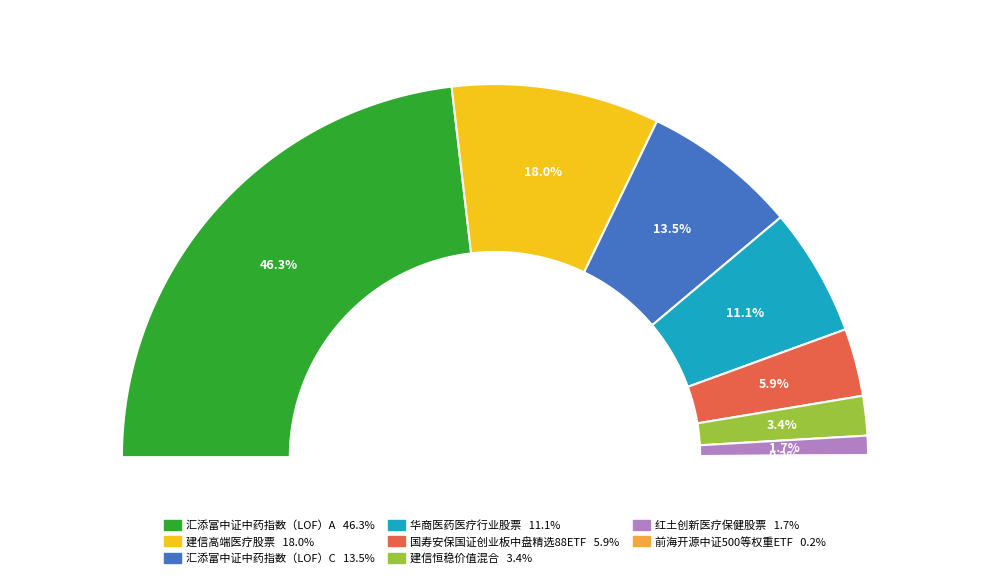

How many segments does this pie chart have?

8